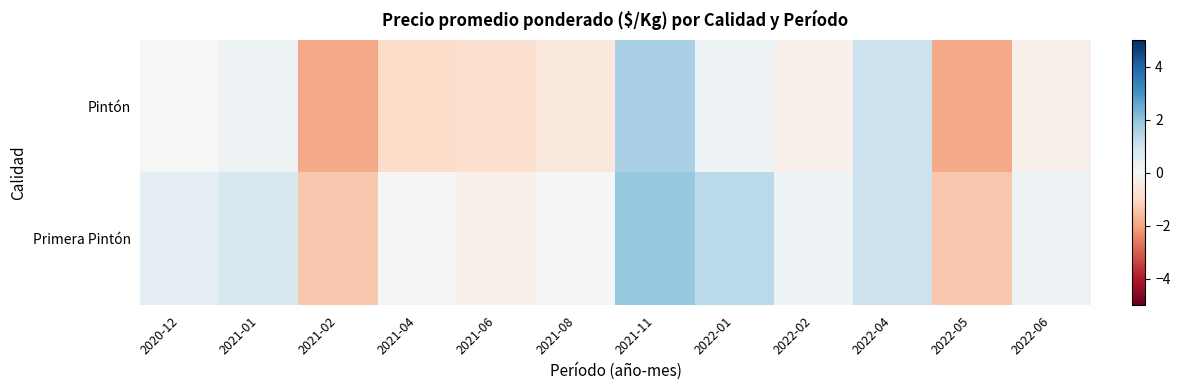

Which series changed the most between 2021-01 and 2021-08?

Pintón